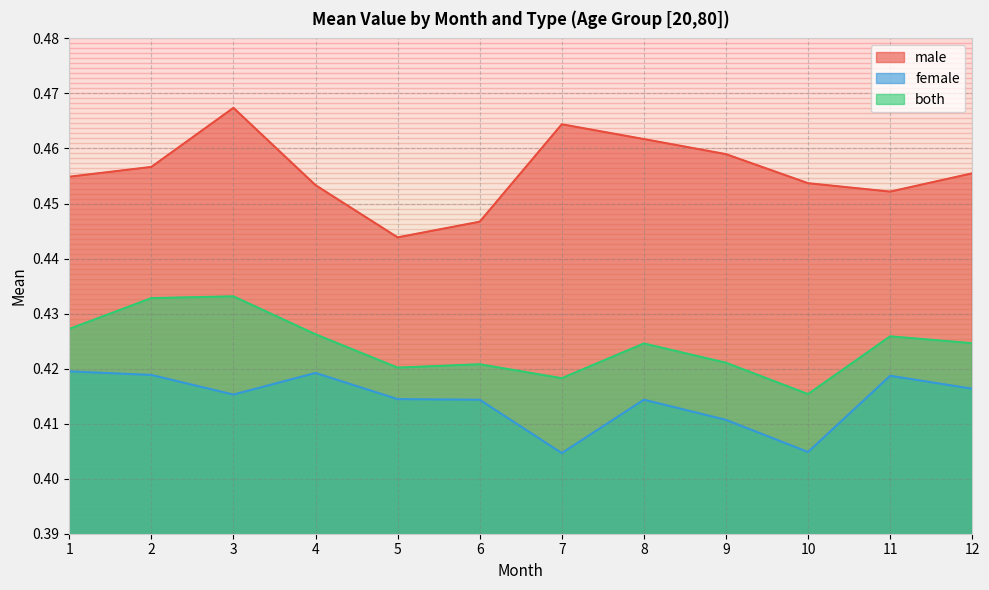

What is the average value of the female series?

0.4